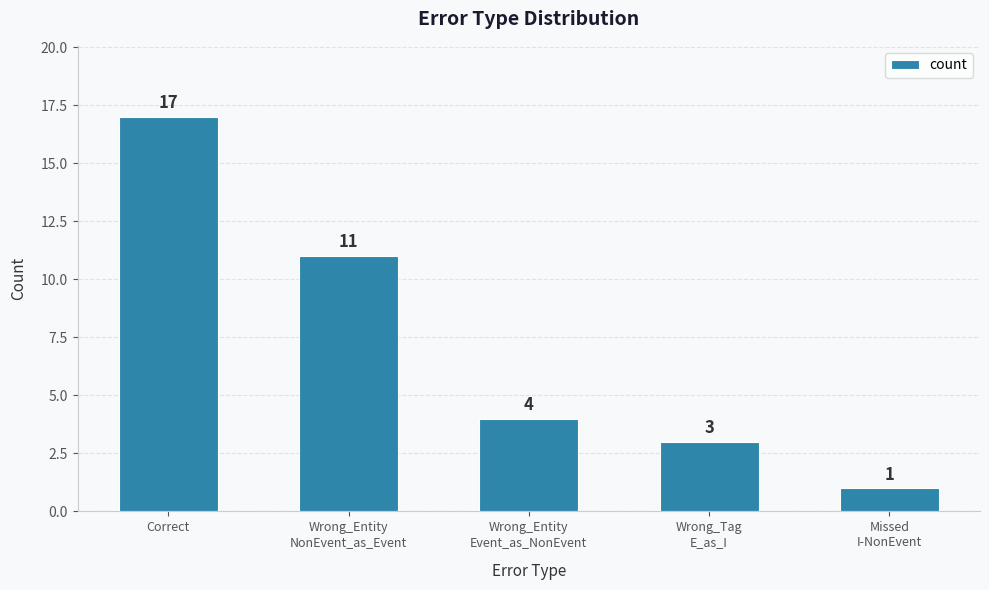

Reading right to left, transcribe all the data shown in this chart.

Missed
I-NonEvent=1	Wrong_Tag
E_as_I=3	Wrong_Entity
Event_as_NonEvent=4	Wrong_Entity
NonEvent_as_Event=11	Correct=17